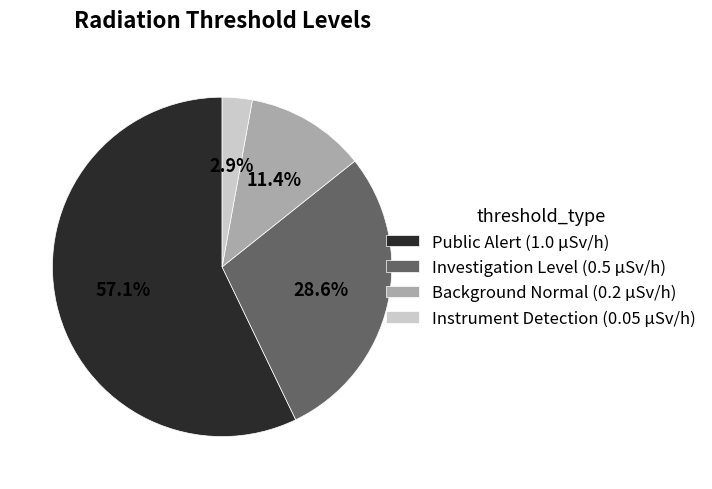

How many segments does this pie chart have?

4